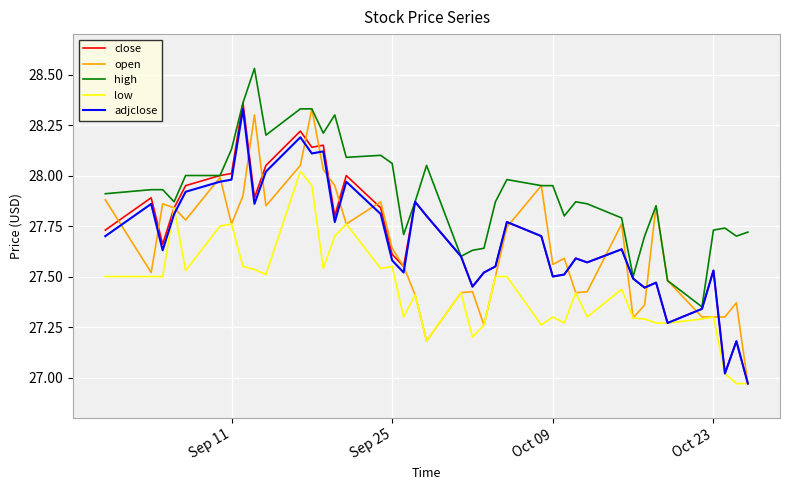

Which series has the largest total across all categories?

high